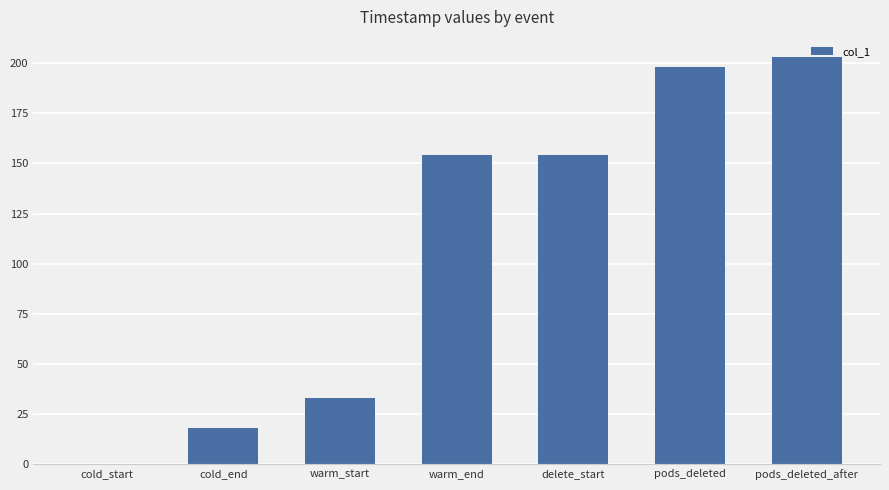

What is the sum of the values at pods_deleted_after and warm_end?

357.2